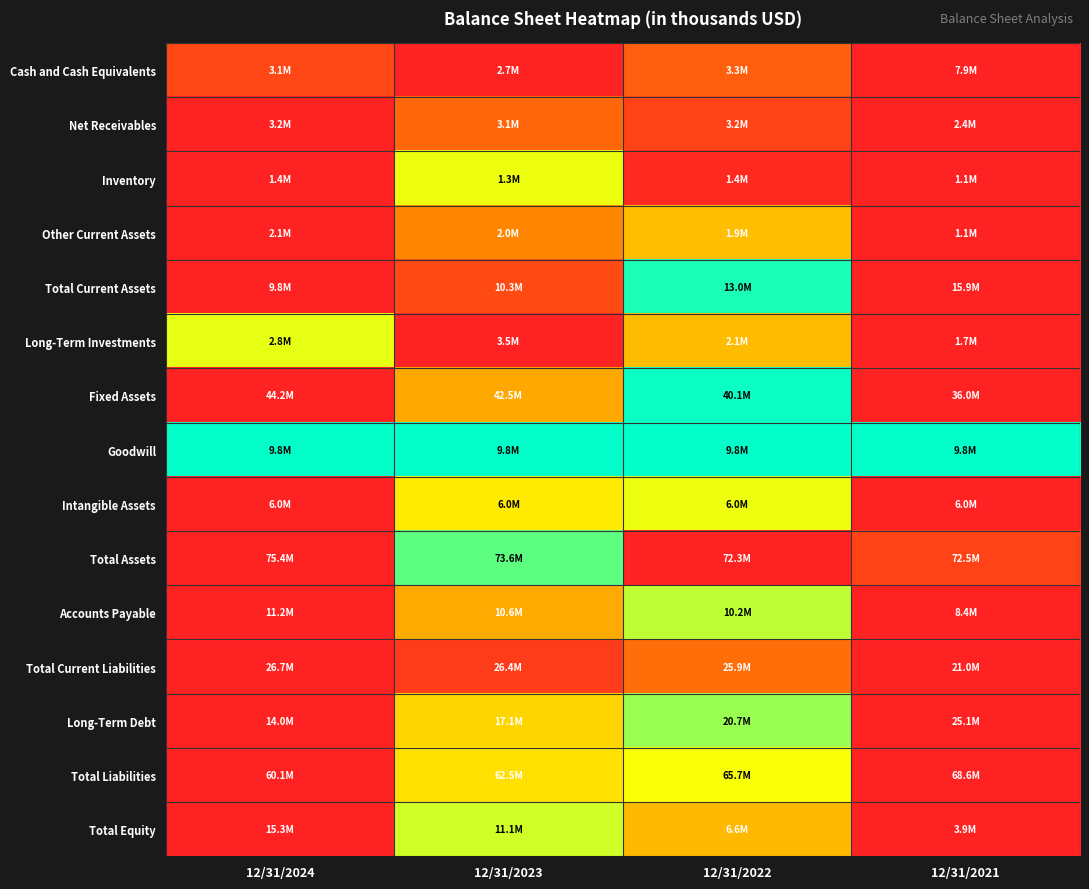

How many data points does each series have?

4